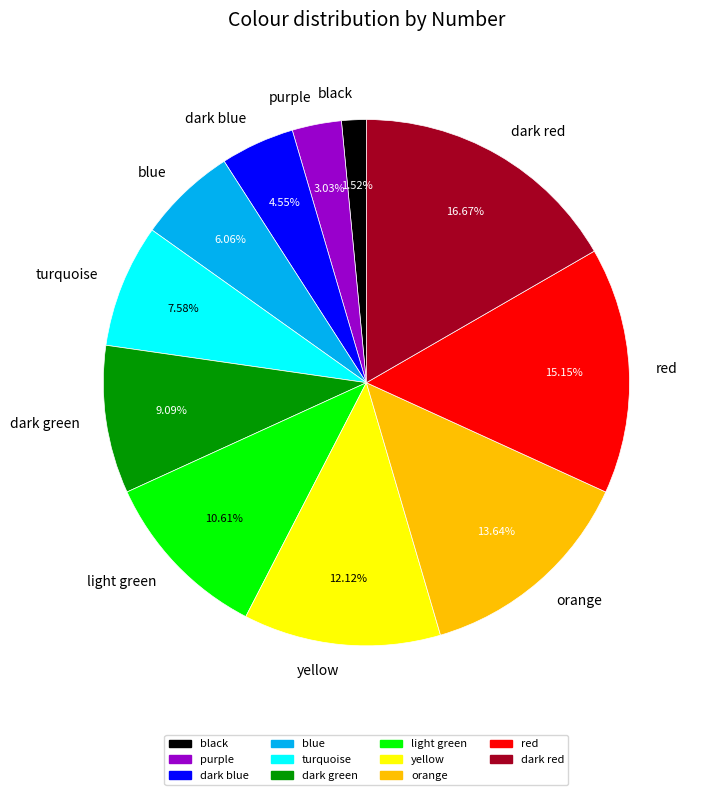

To the nearest percent, what is the difference between the dark green and light green slice percentages?

2%